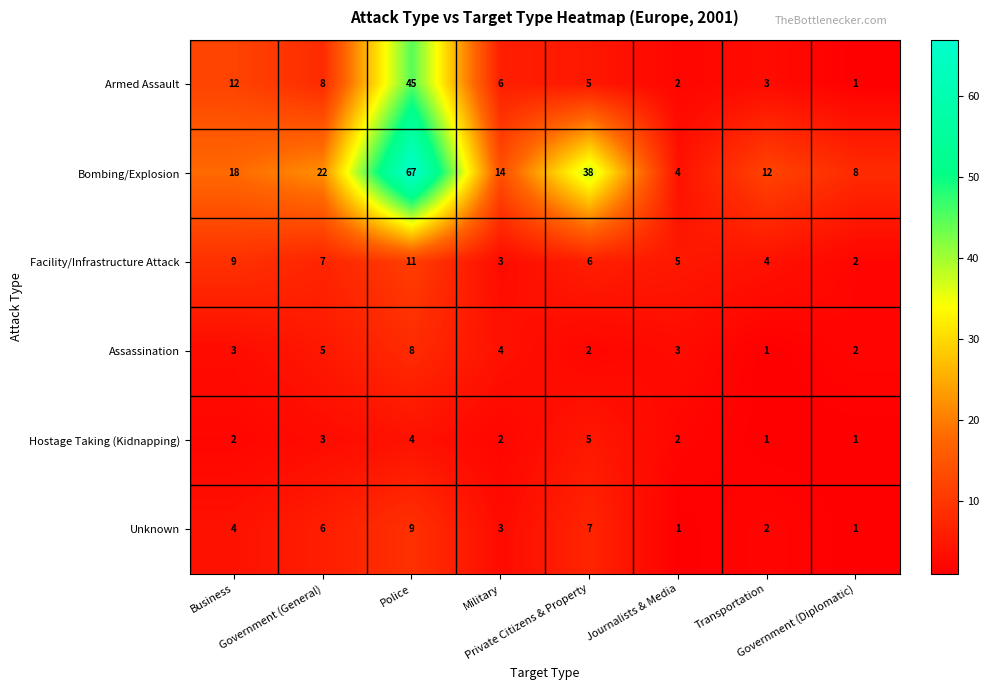

List the series in order of their peak value, highest first.

Bombing/Explosion, Armed Assault, Facility/Infrastructure Attack, Unknown, Assassination, Hostage Taking (Kidnapping)